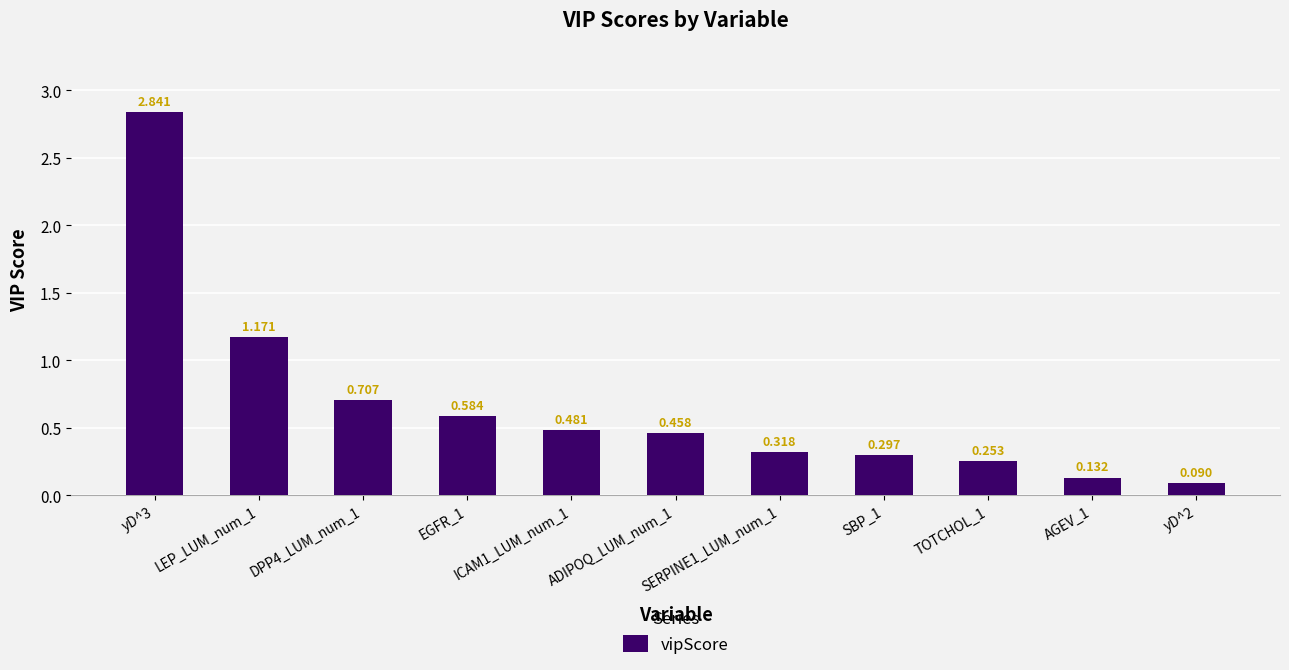

How many categories are shown in the chart?

11